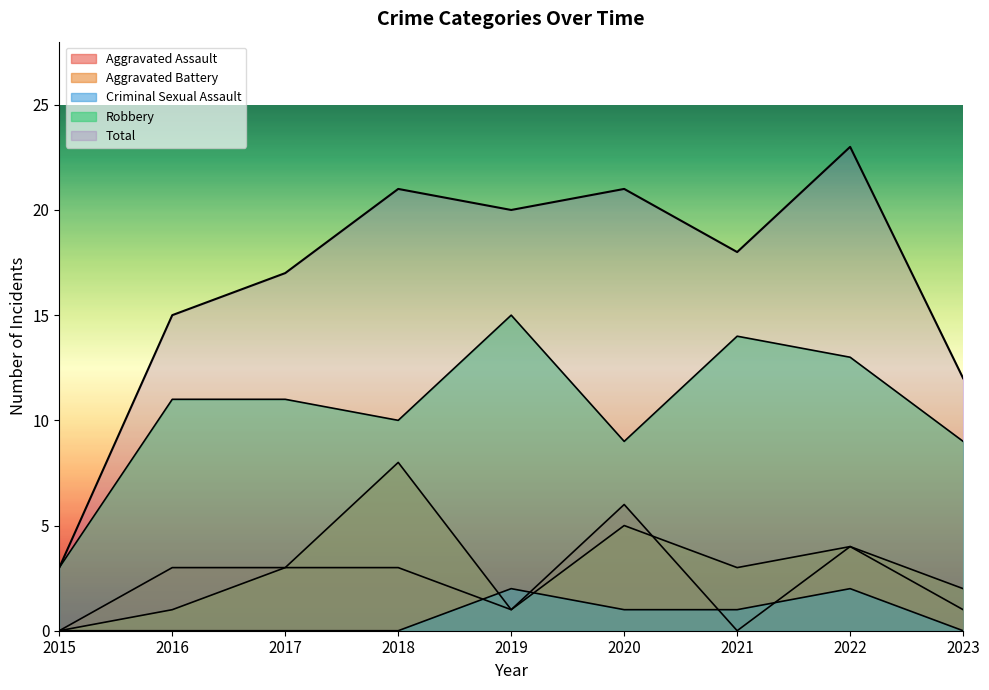

How many intersections are there between Aggravated Battery and Aggravated Assault?

1